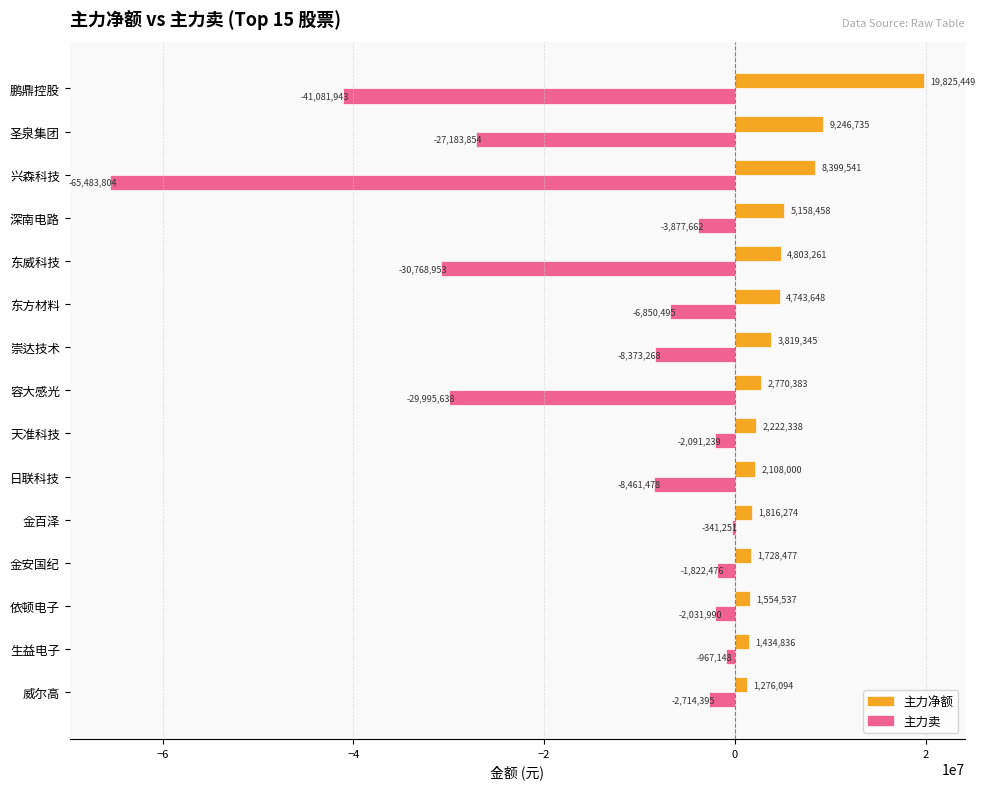

How many categories are shown in the chart?

15